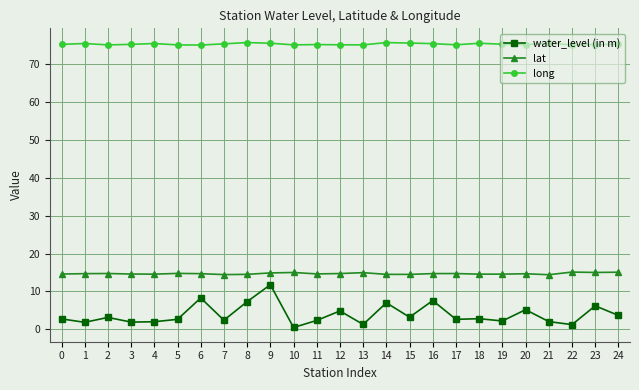

What is the difference between the water_level (in m) values at 17 and 8?

4.7